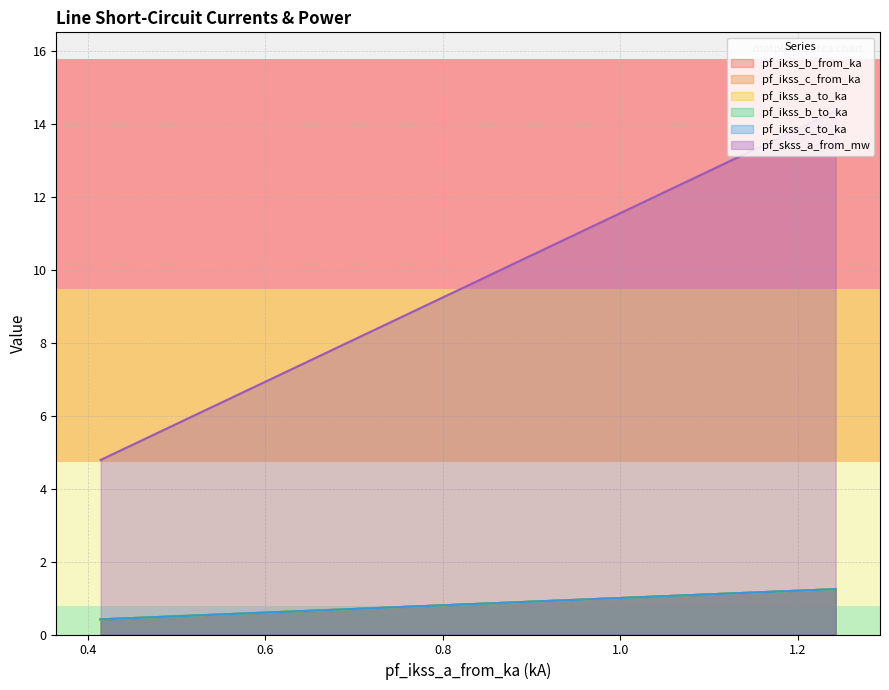

What is the value of the pf_ikss_c_to_ka point at the 3rd from the left?

0.4